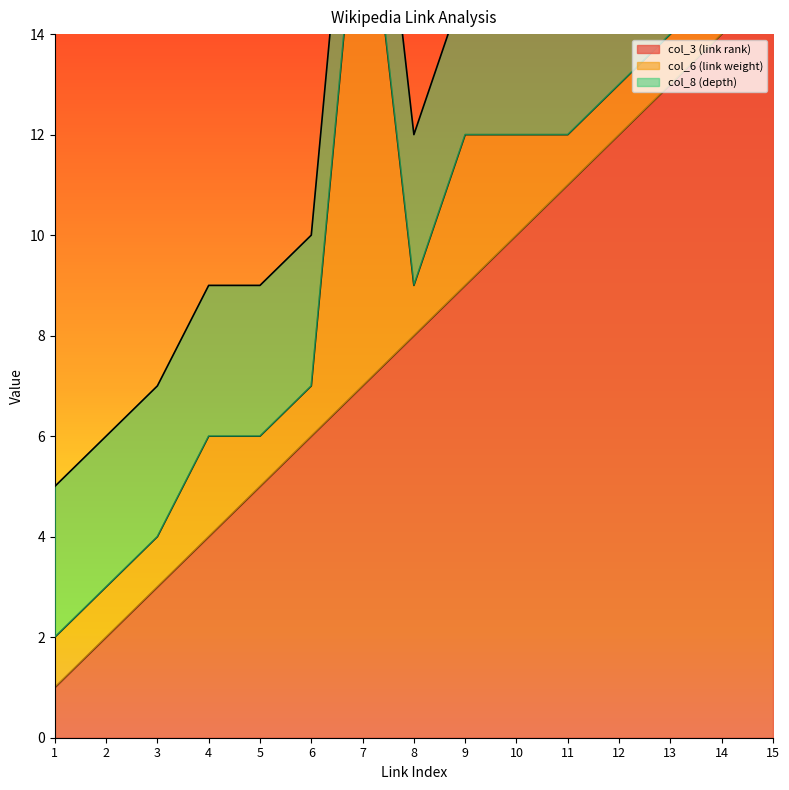

Reading right to left, what are all the values shown in this chart?

col_3 (link rank): 15	14	13	12	11	10	9	8	7	6	5	4	3	2	1
col_6 (link weight): 1	1	1	1	1	2	3	1	11	1	1	2	1	1	1
col_8 (depth): 3	3	3	3	3	3	3	3	3	3	3	3	3	3	3